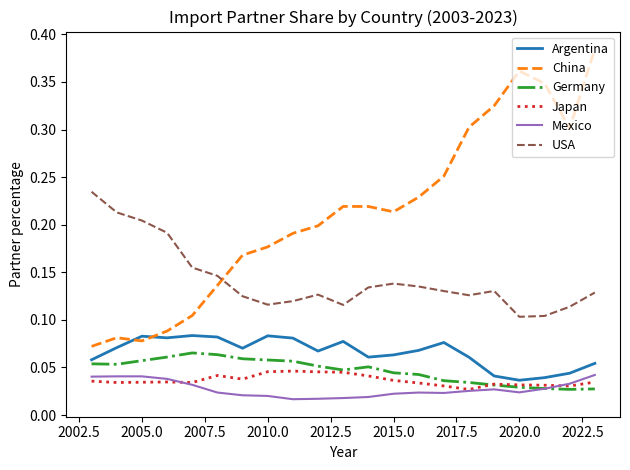

Which series has the largest total across all categories?

China